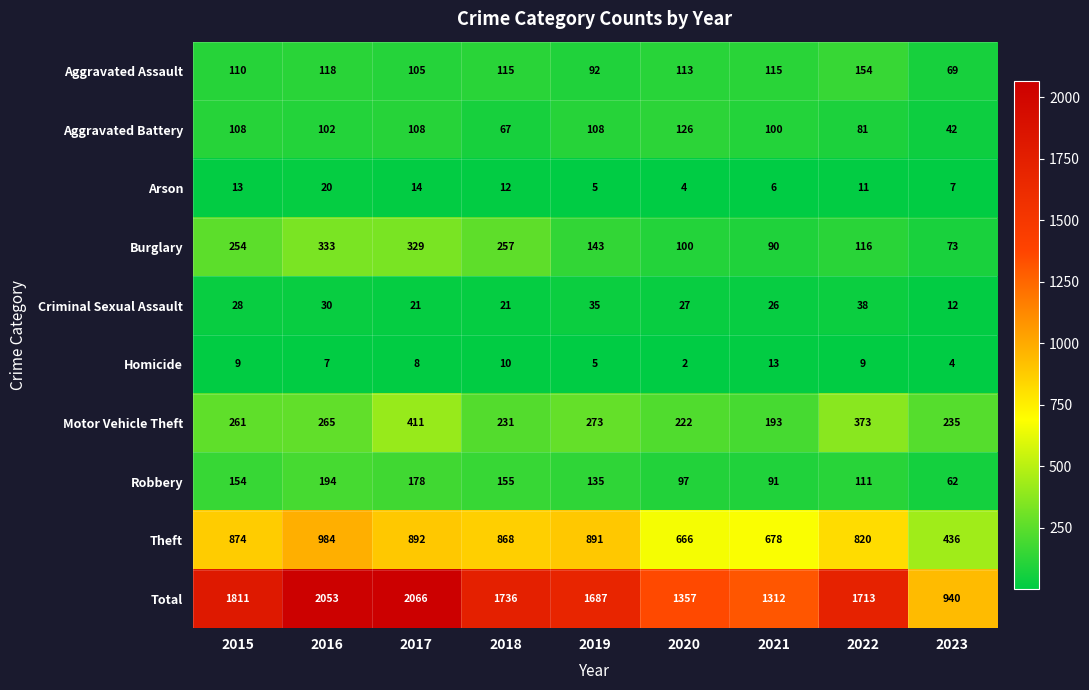

The value of Burglary at 2015 is 254. True or false?

True